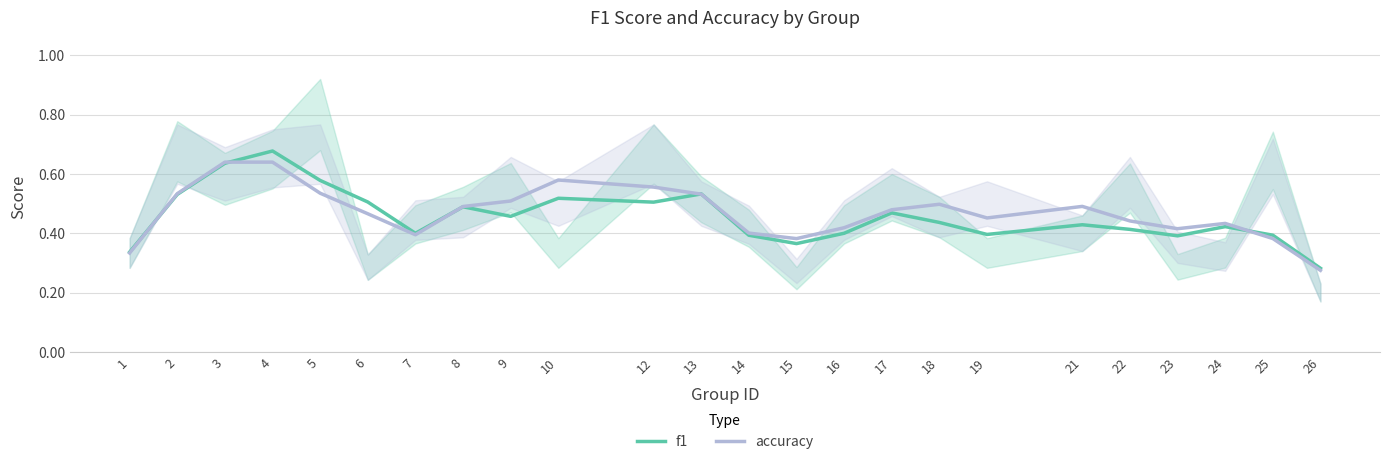

What is the smallest value displayed?

0.3